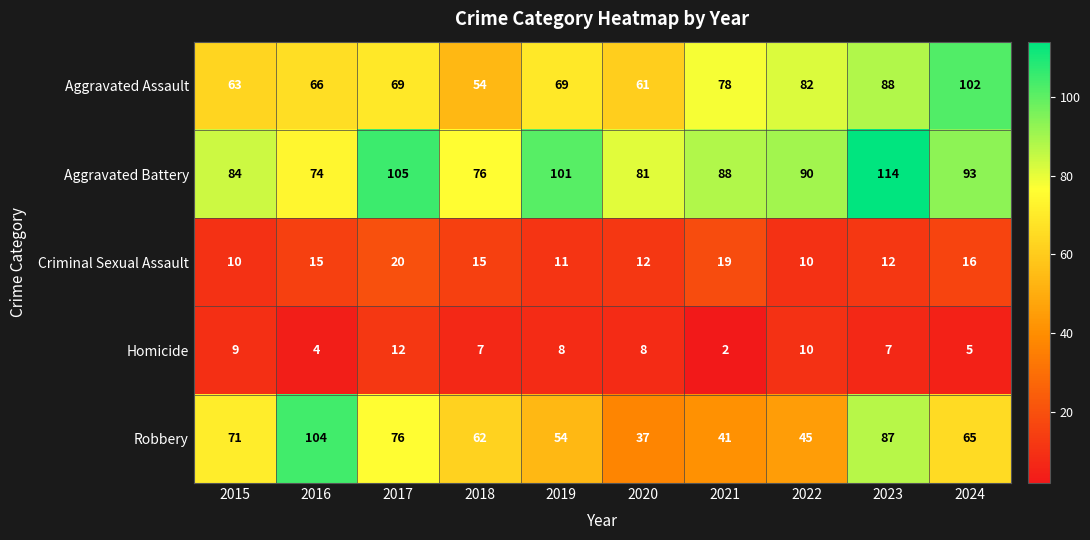

How many Criminal Sexual Assault values are between 11 and 16?

6